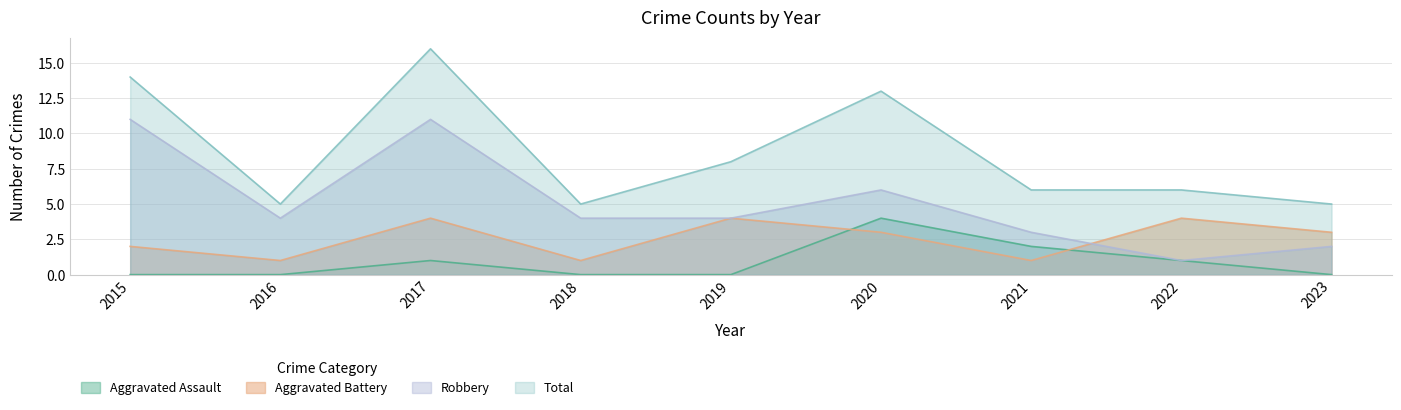

What is the average value of the Aggravated Battery series?

3